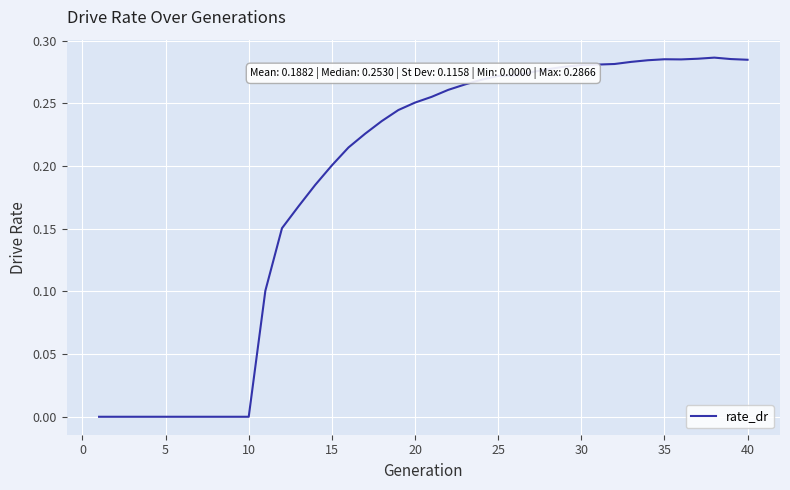

How many lines are shown in the chart?

1